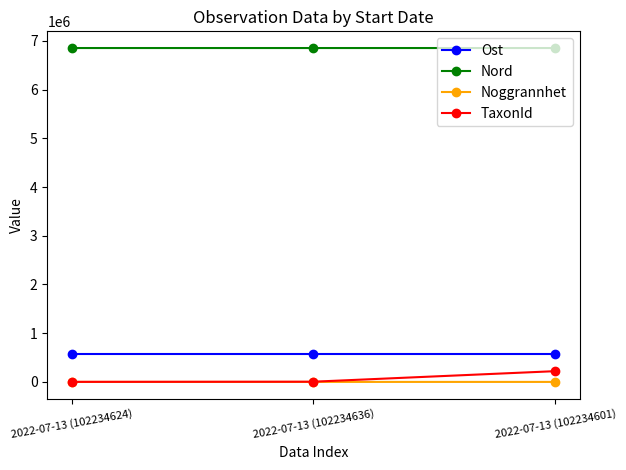

What is the difference between the maximum and minimum values in the TaxonId series?

219585.0